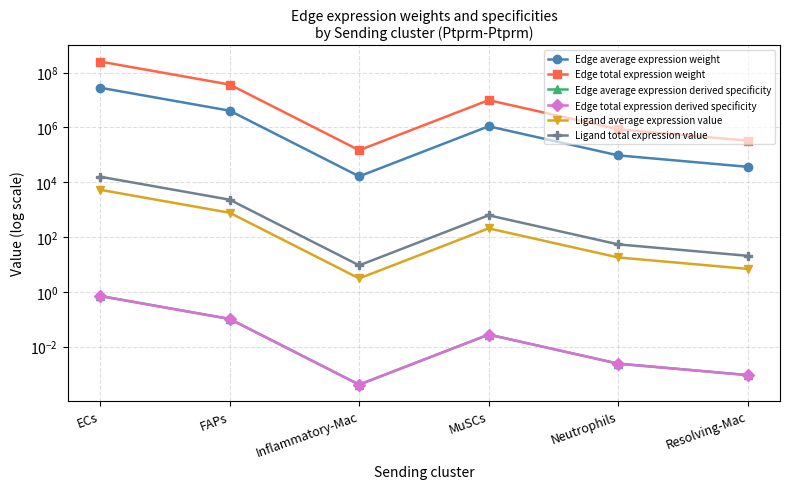

True or false: Ligand total expression value and Edge total expression derived specificity intersect in this chart.

False